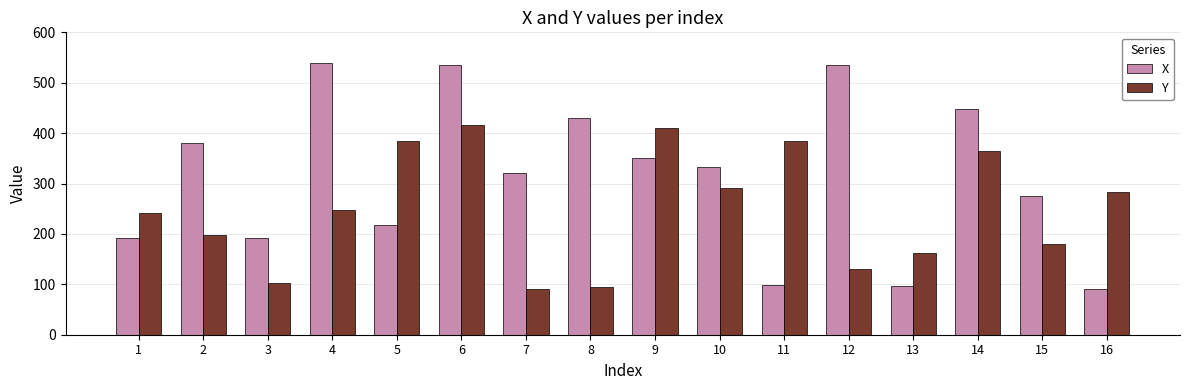

Is it true that Y equals 385 at 11?

True